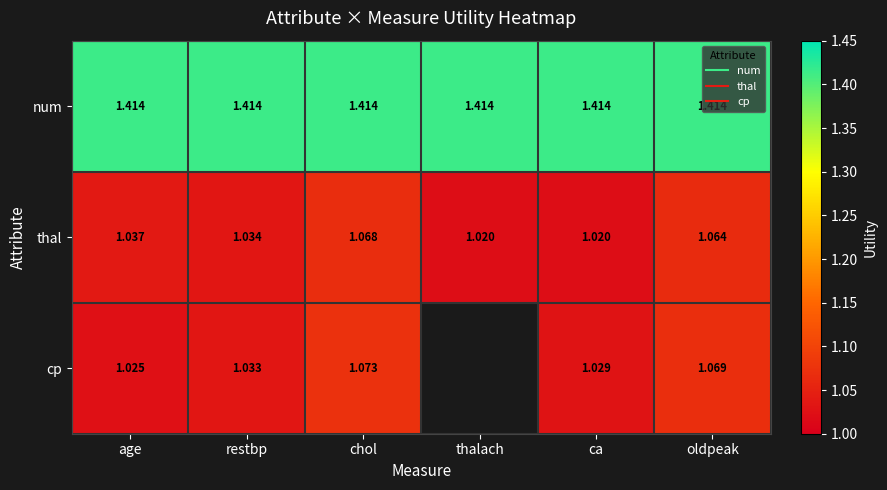

At which label does num reach its peak?

age